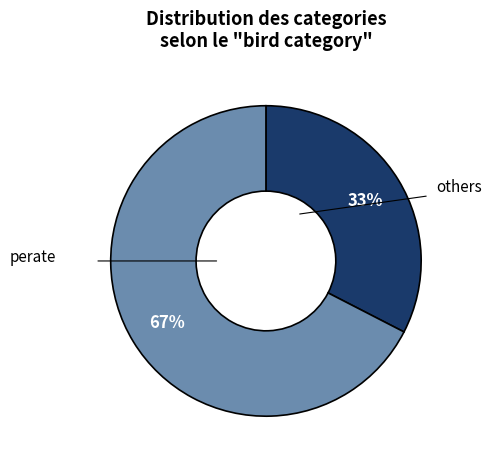

Is there a majority slice in this chart?

Yes